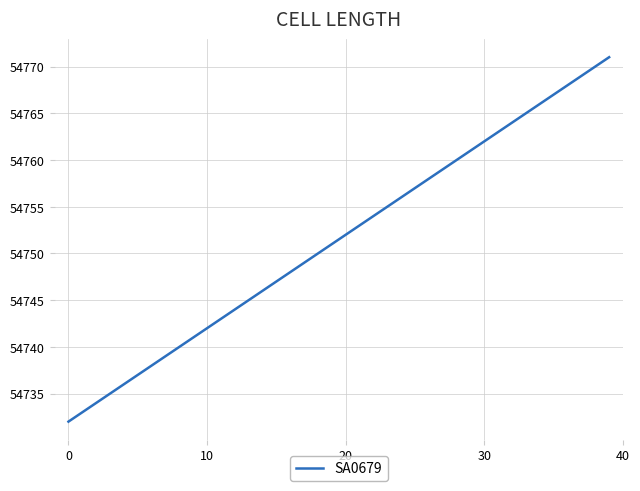

Count the number of data series in this chart.

1